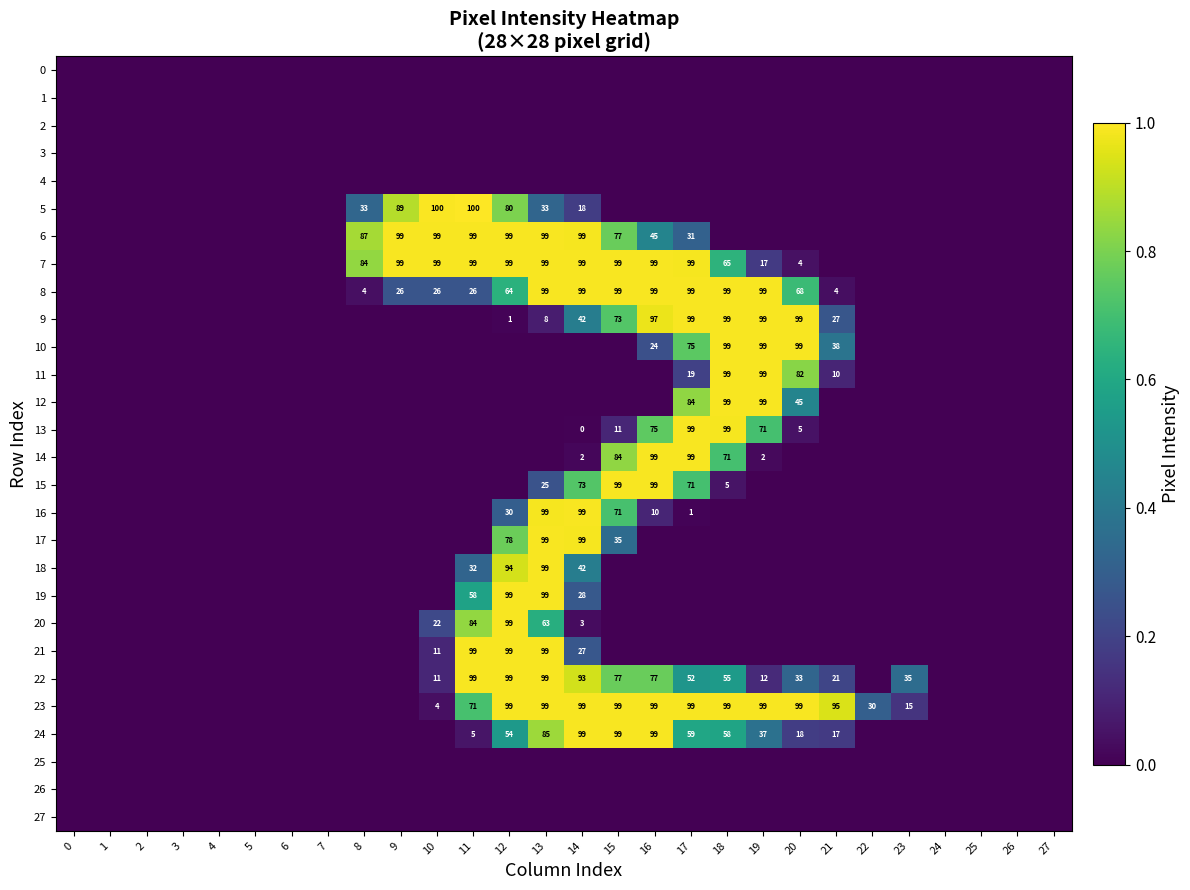

The value of 8 at 11 is 34. True or false?

False